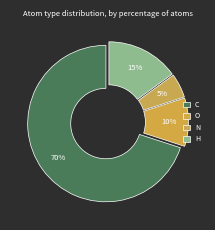

Does C represent more than half of the total?

Yes